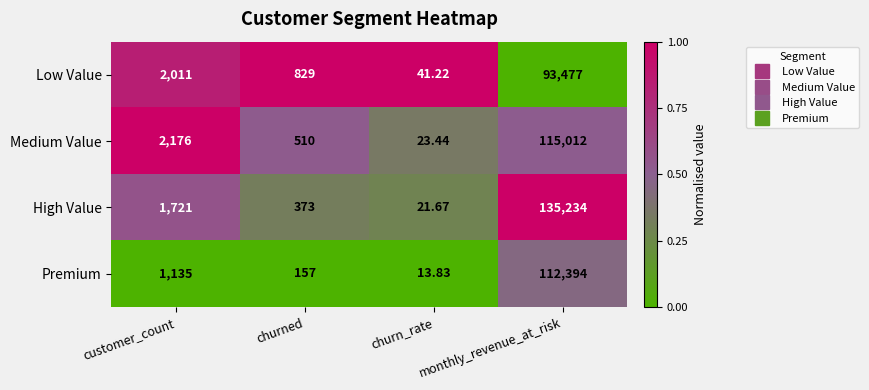

Which category has the lowest value across all series?

churn_rate